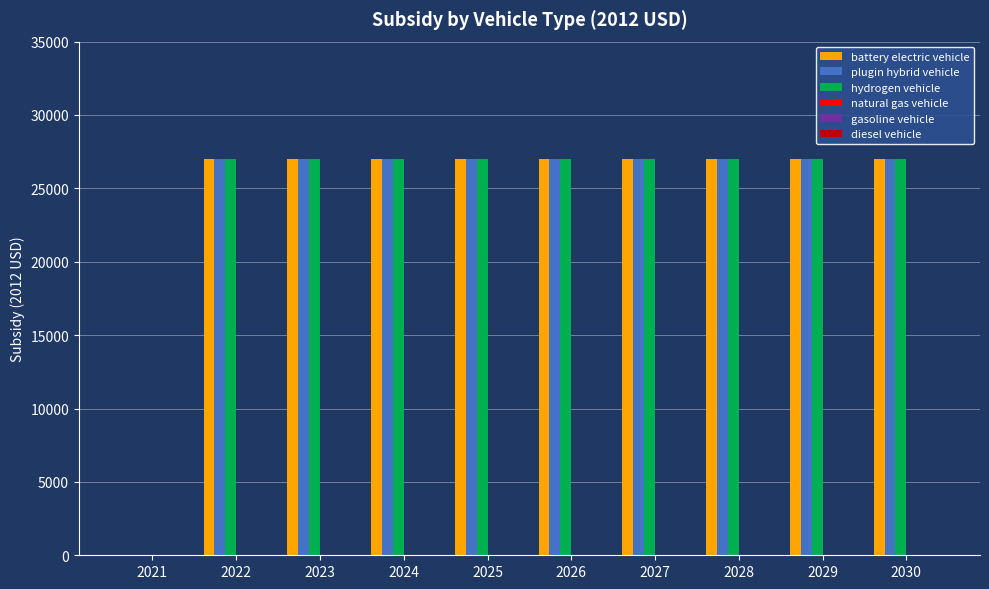

What is the maximum value for plugin hybrid vehicle?

27004